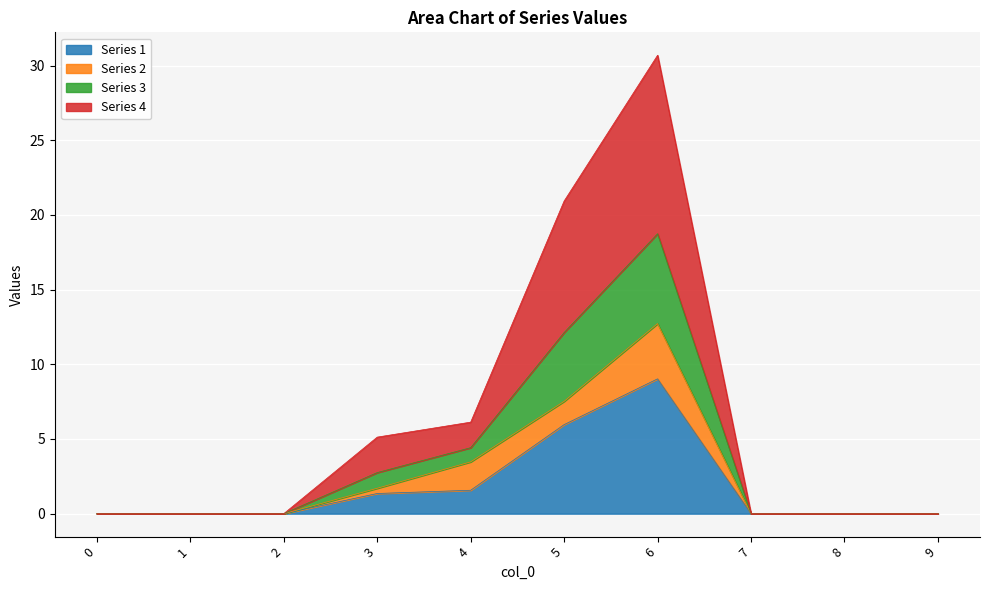

Which label corresponds to the largest value in the chart?

6